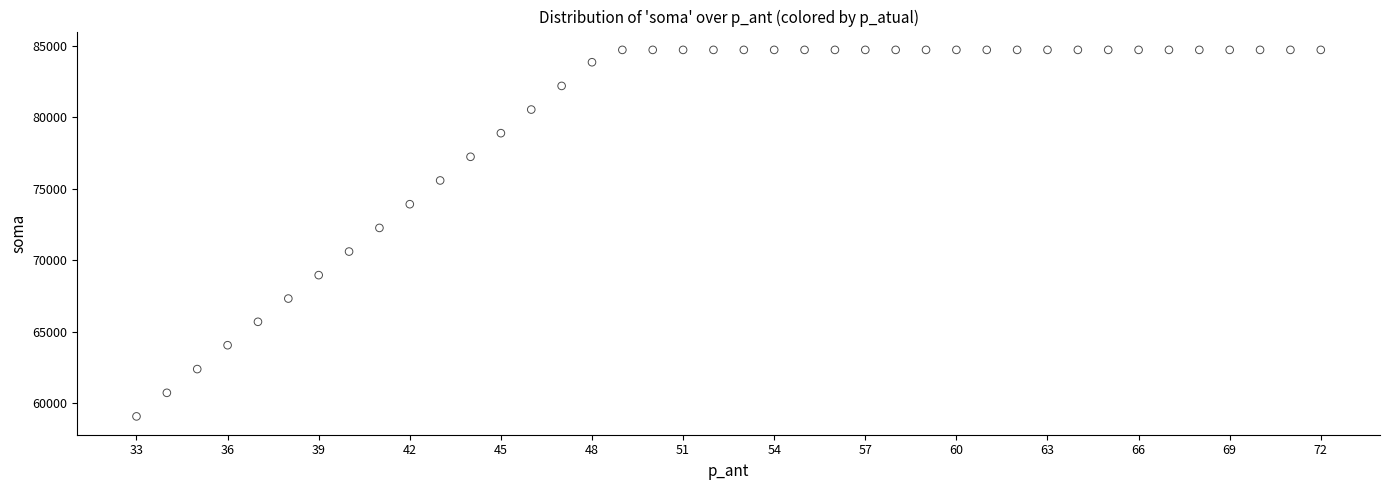

What is the range of Y values (max minus min)?

25643.5